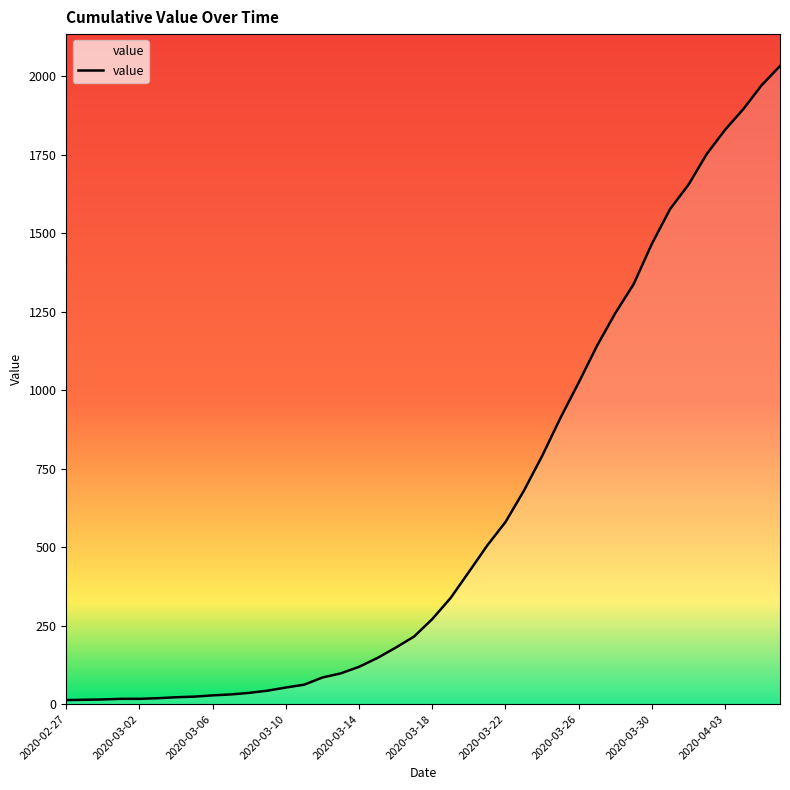

What is the average value?

616